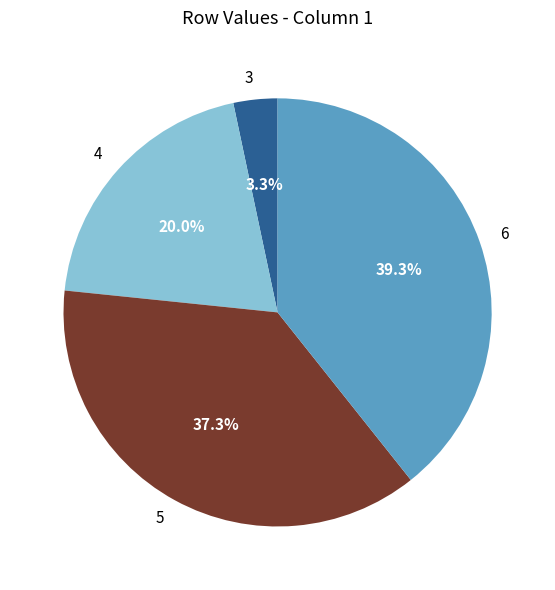

How many slices are in this pie chart?

4